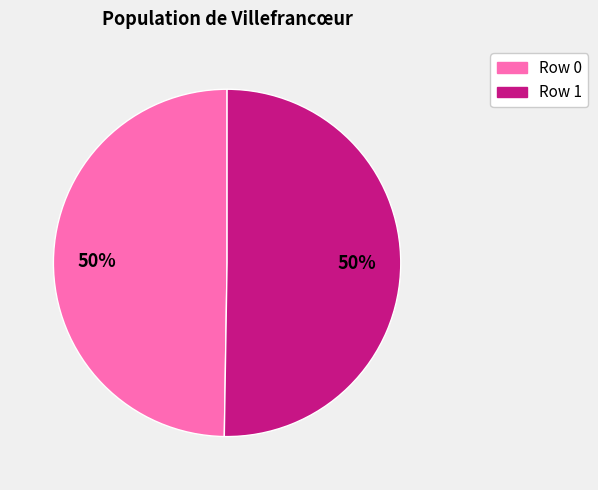

Is it true that Row 1 is 63% of the pie?

False